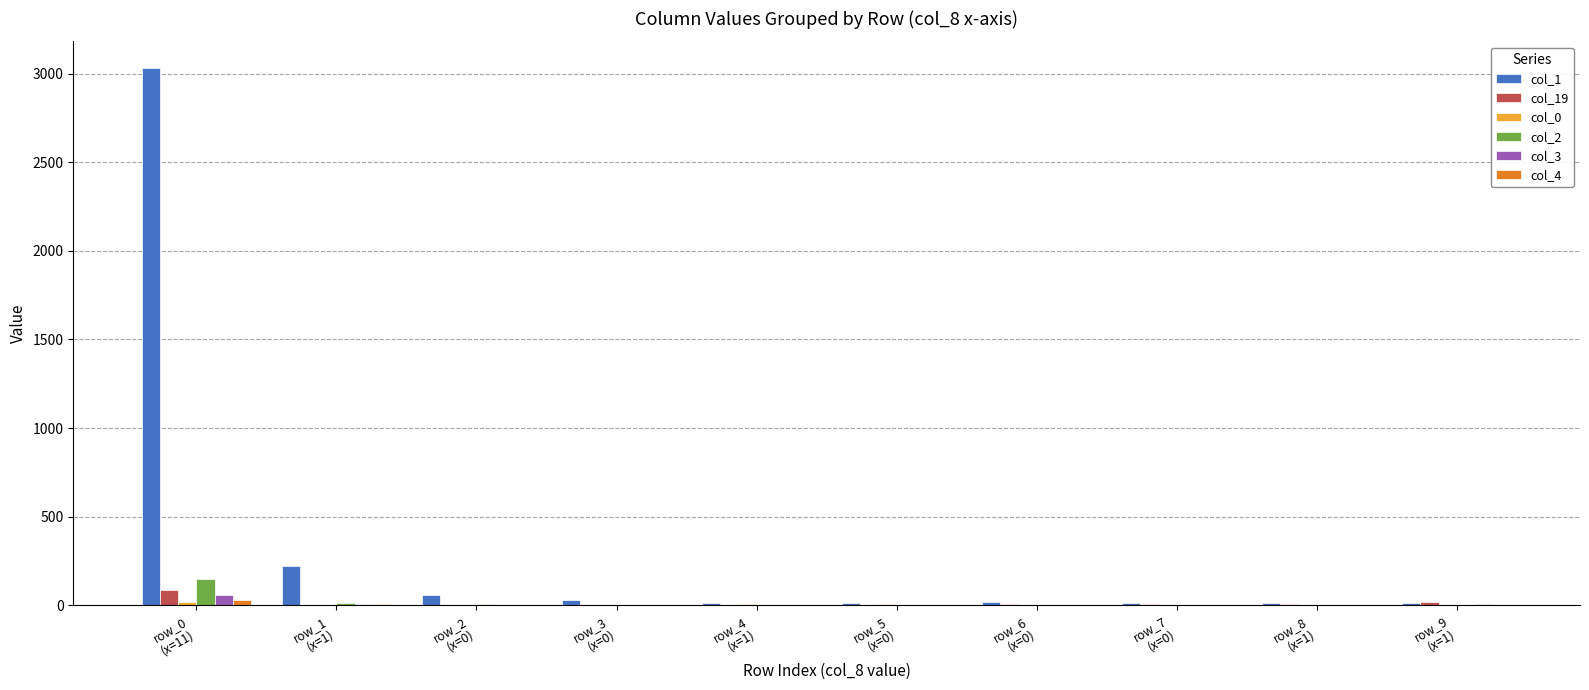

Which series has the largest total across all categories?

col_1